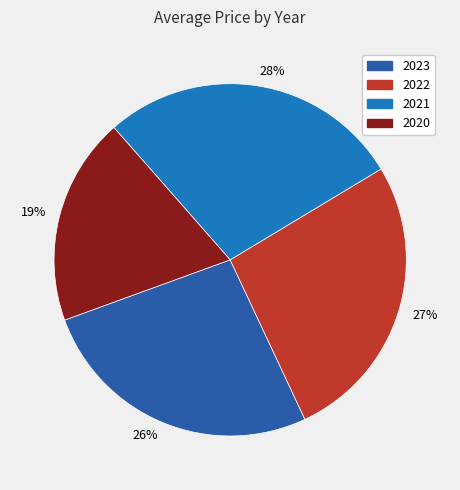

Combined, what portion of the pie is 2023 and 2021?

54.3%